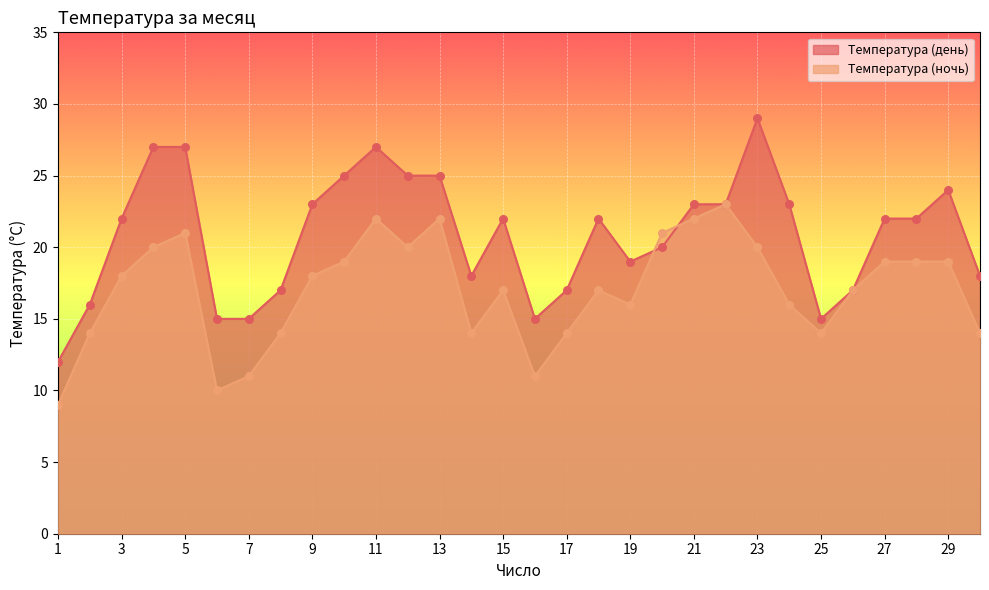

At how many categories does at least one series exceed 20?

18